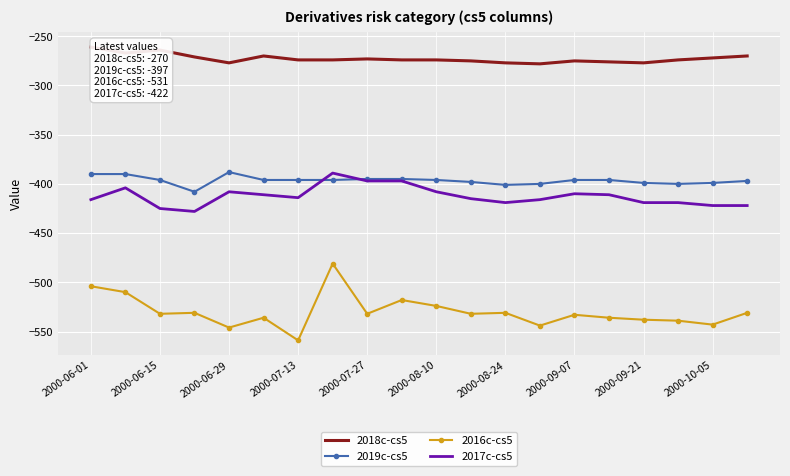

Which series has the largest range (max minus min)?

2016c-cs5